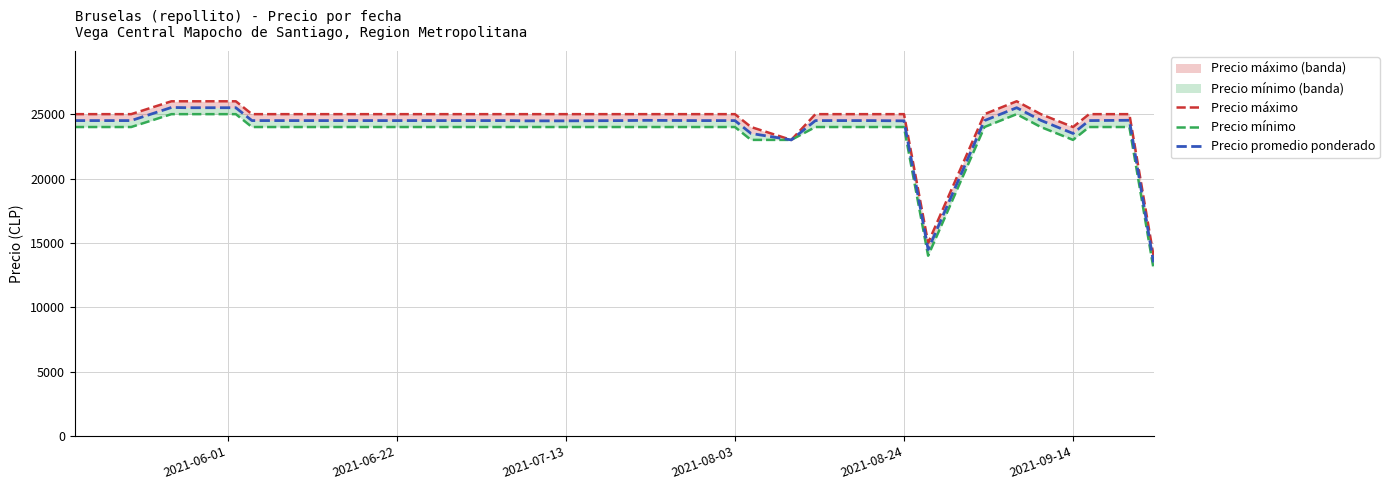

True or false: Precio mínimo and Precio máximo intersect in this chart.

False